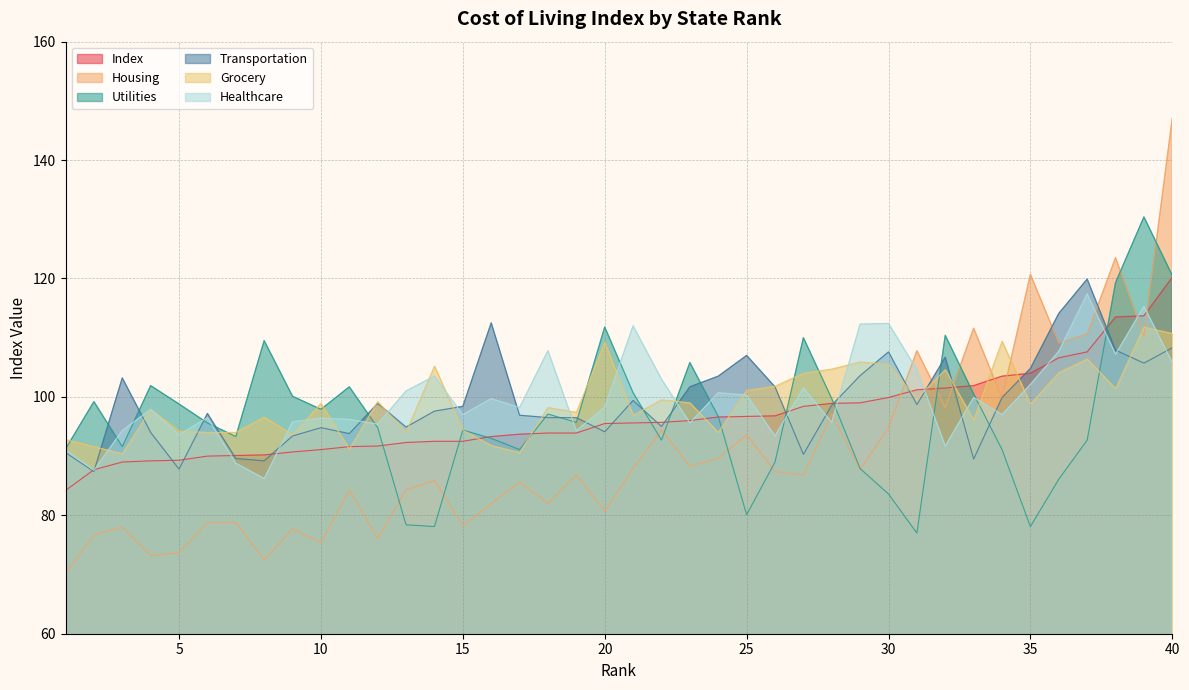

Read the Index value at 31.

101.2